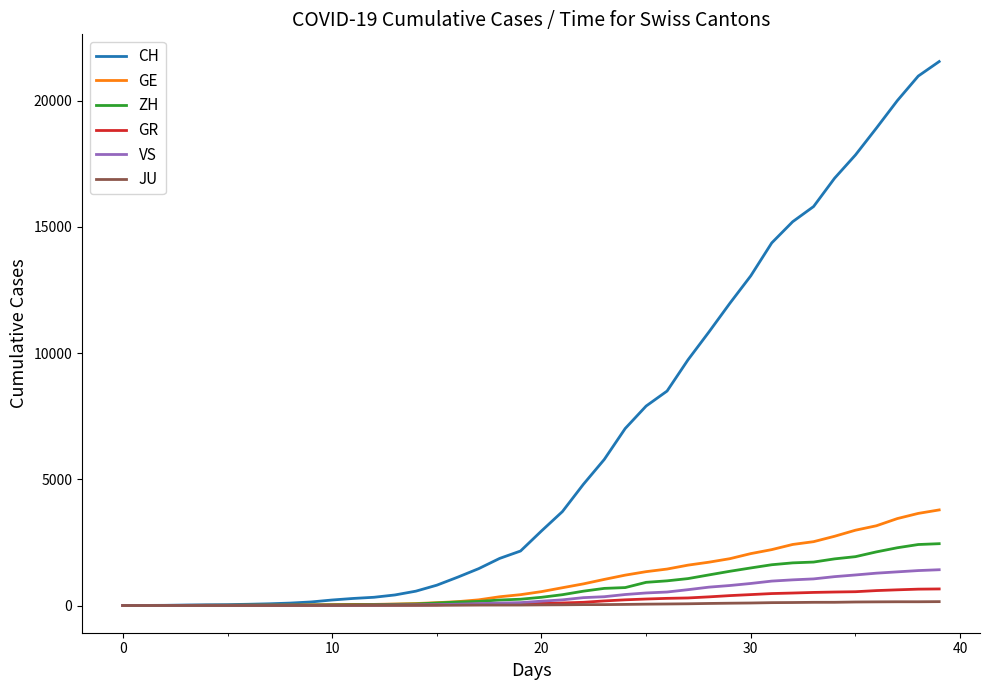

Which series has the largest total across all categories?

CH